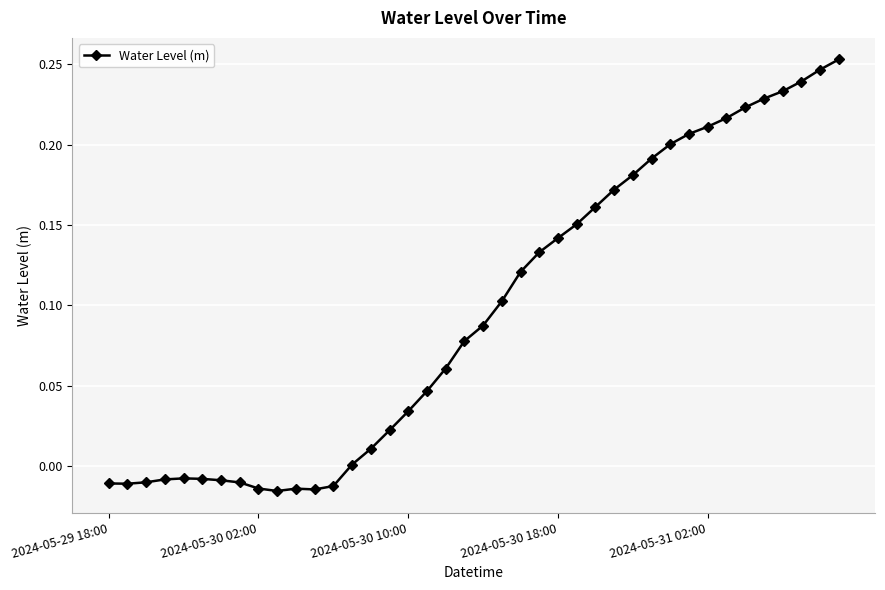

Is this an area chart (filled region under the line)?

No